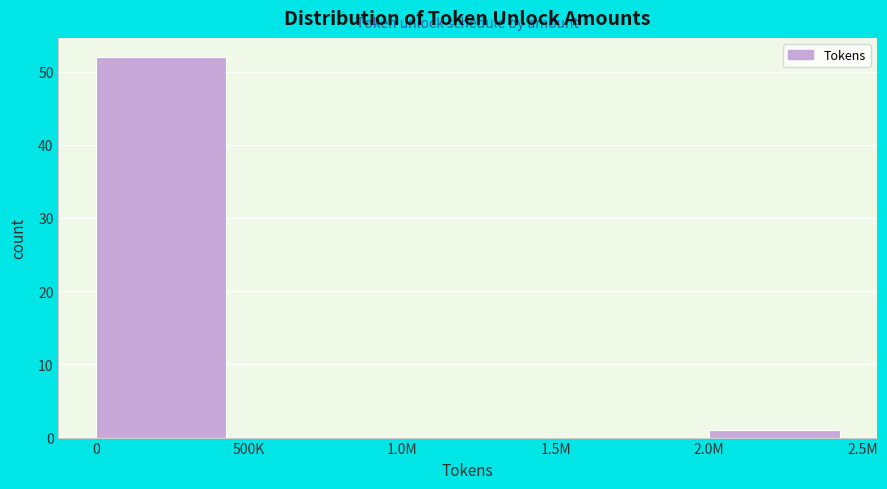

Reading left to right, what are all the values shown in this chart?

0=52	500K=0	1.0M=0	1.5M=0	2.0M=1